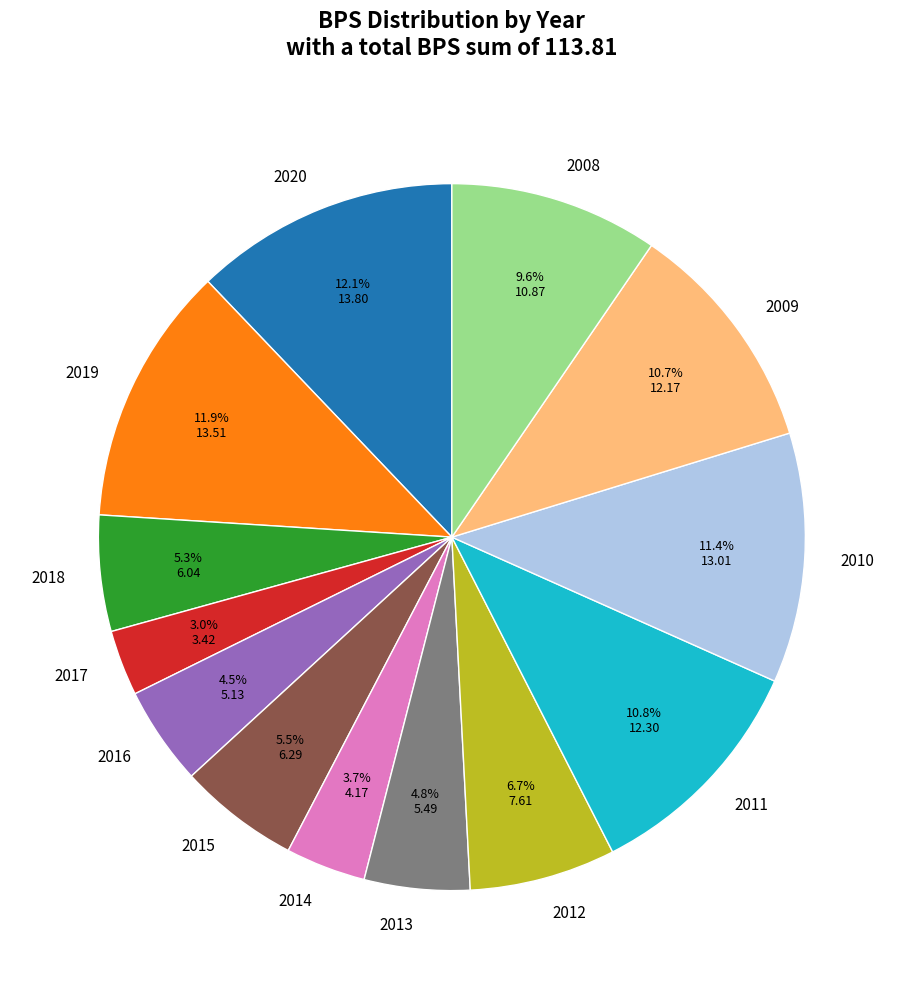

Does 2014 represent more than half of the total?

No